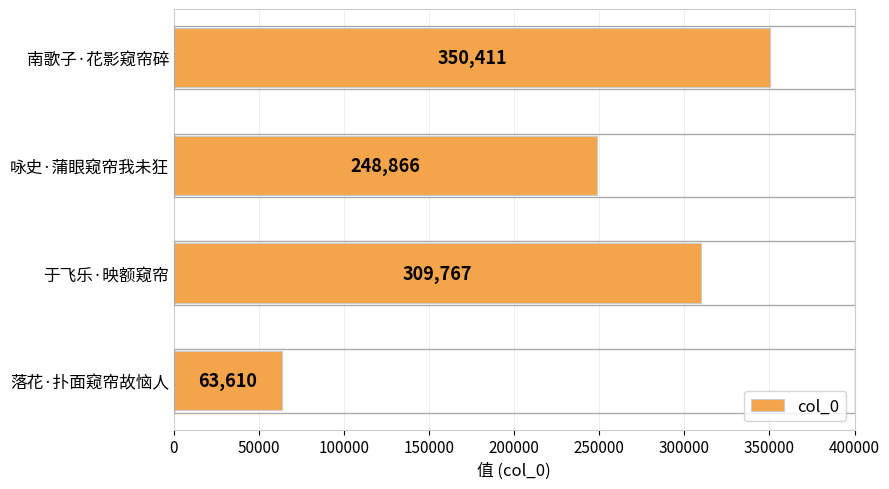

Between 于飞乐·映额窥帘 and 南歌子·花影窥帘碎, which is larger?

南歌子·花影窥帘碎